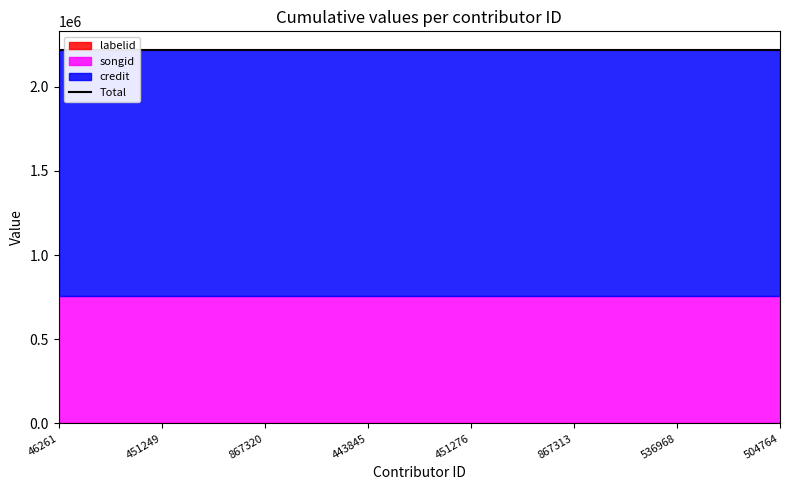

What is the difference between the highest and lowest values at 451249?

1461195